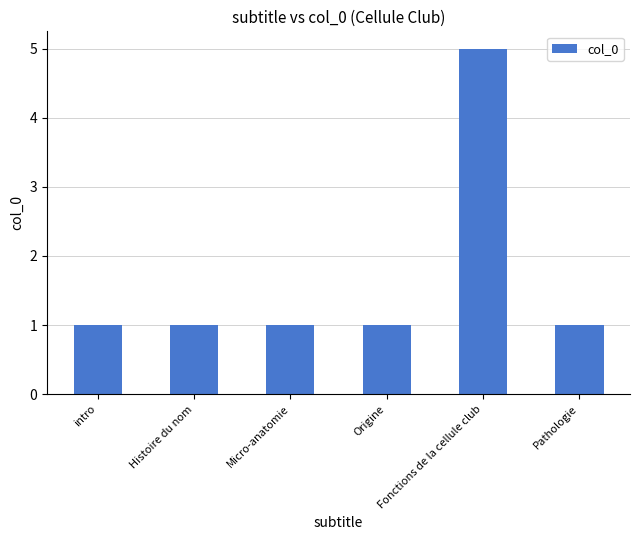

What is the maximum value shown in the chart?

5